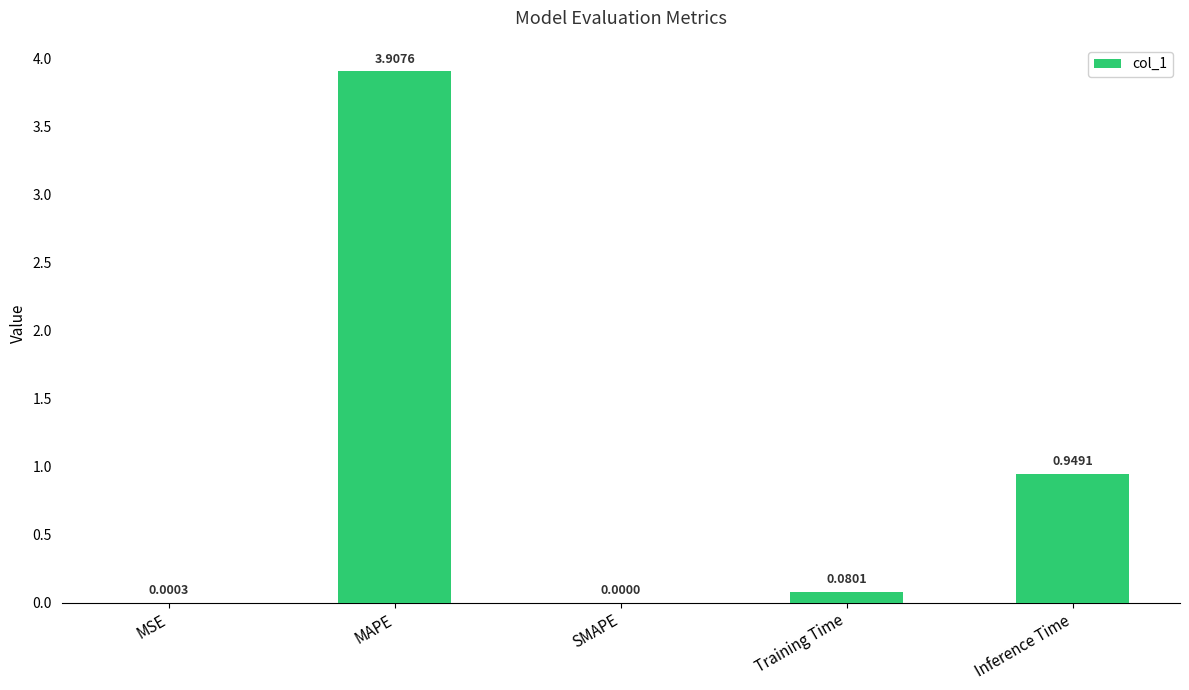

Where is the data nearest to the value 1?

Inference Time